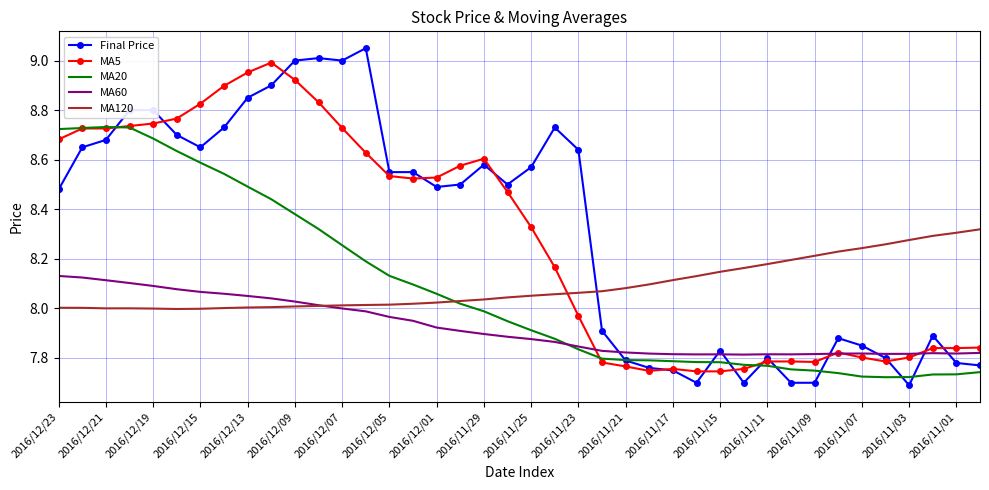

Which series ends up on top after the final intersection of MA5 and MA120?

MA120